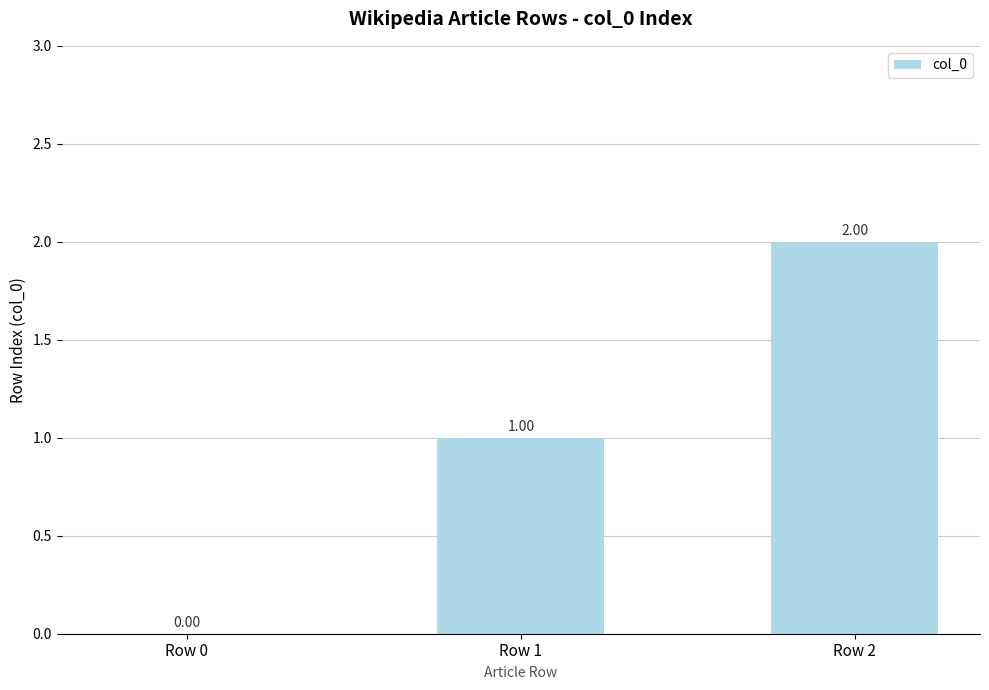

Reading right to left, extract all data points from this chart.

2	1	0